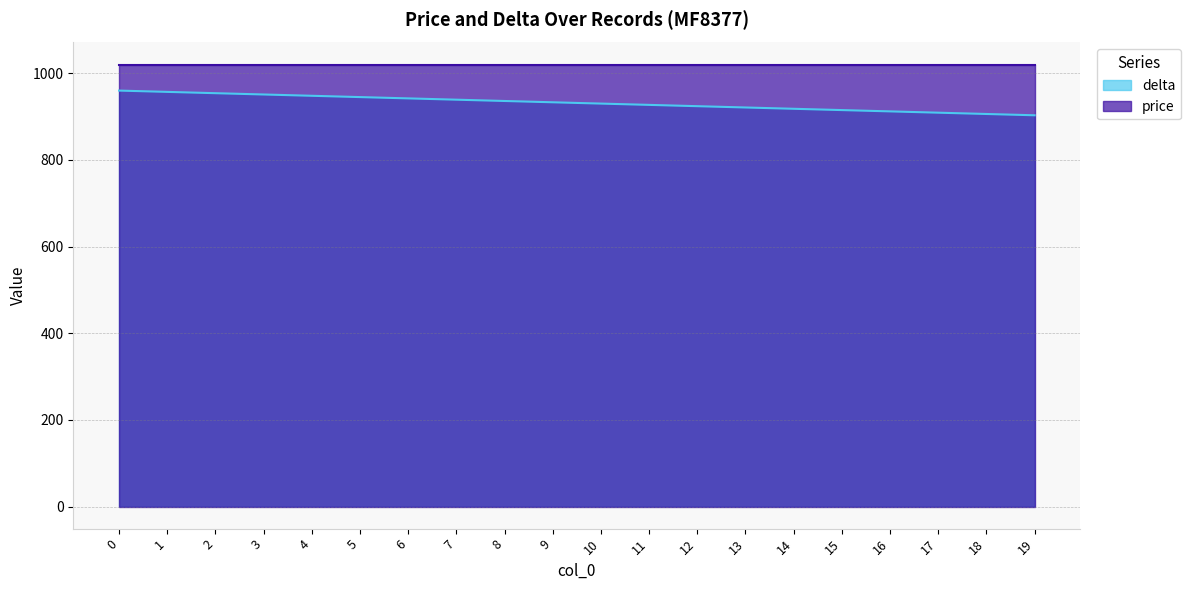

Is it true that the value at 12 is 924?

True